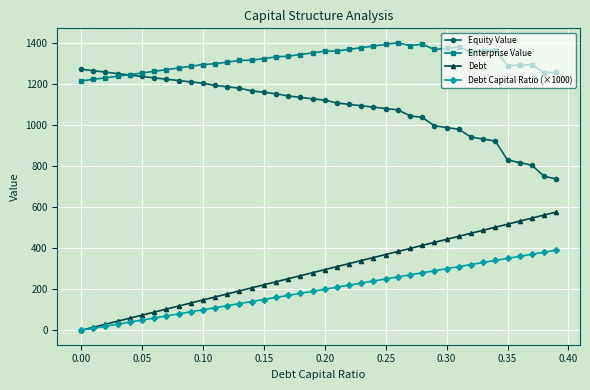

Rank the series by their maximum value, from highest to lowest.

Enterprise Value, Equity Value, Debt, Debt Capital Ratio (×1000)